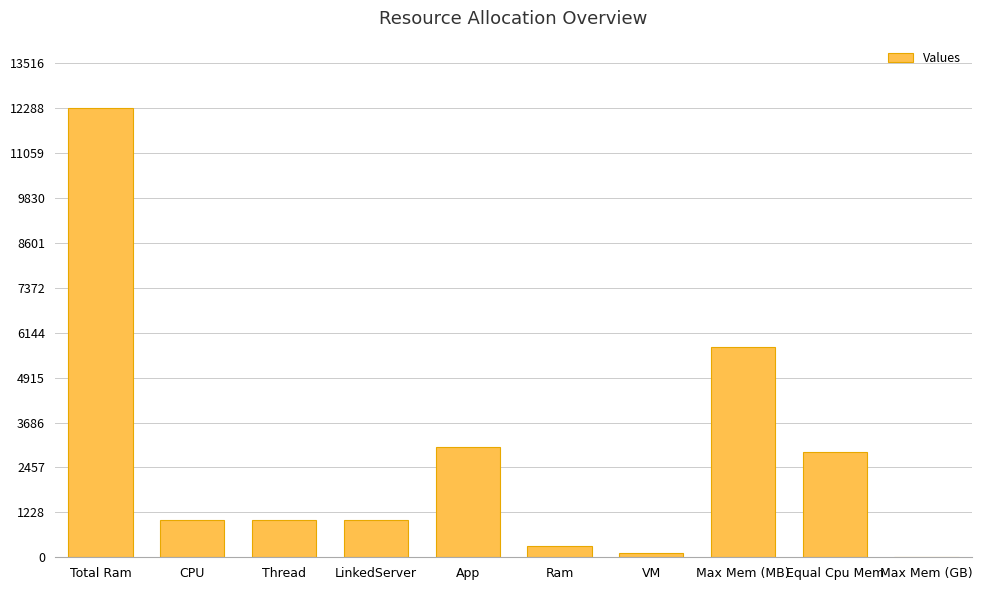

What is the maximum value shown in the chart?

12288